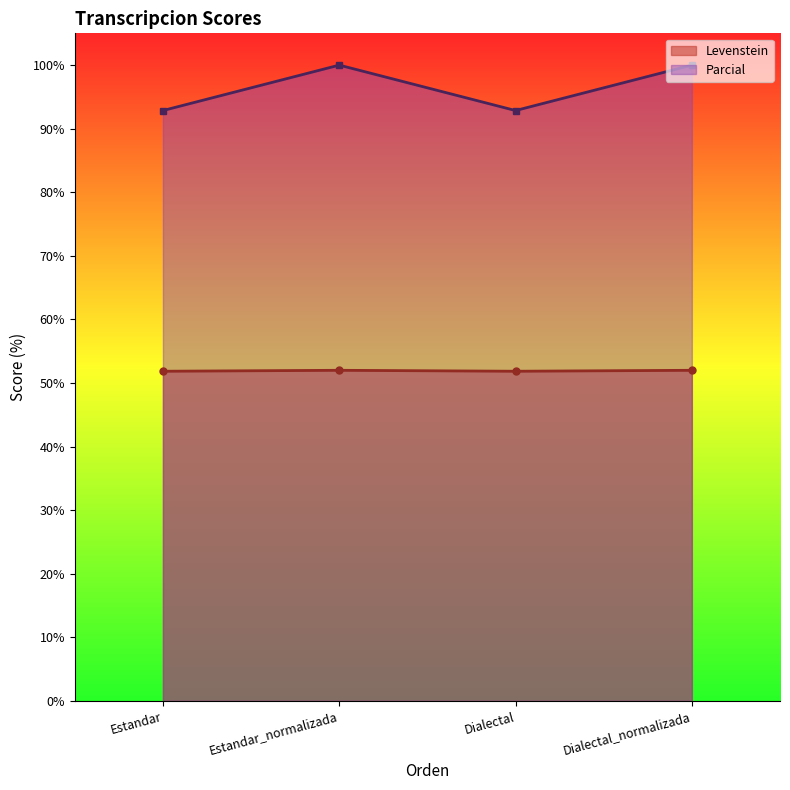

Where is the first local maximum for Parcial?

Estandar_normalizada